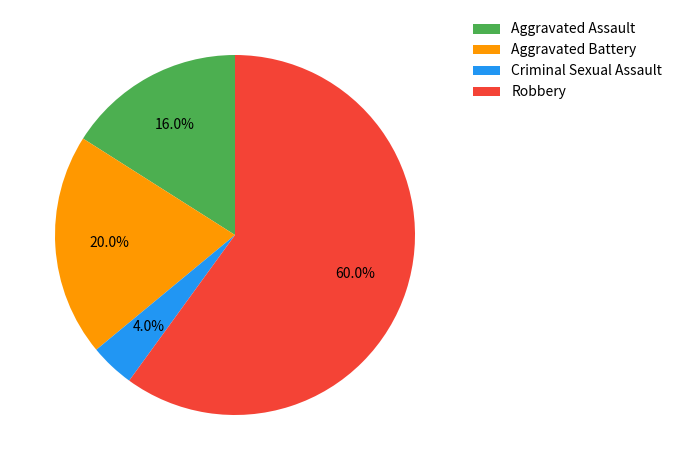

How many segments does this pie chart have?

4